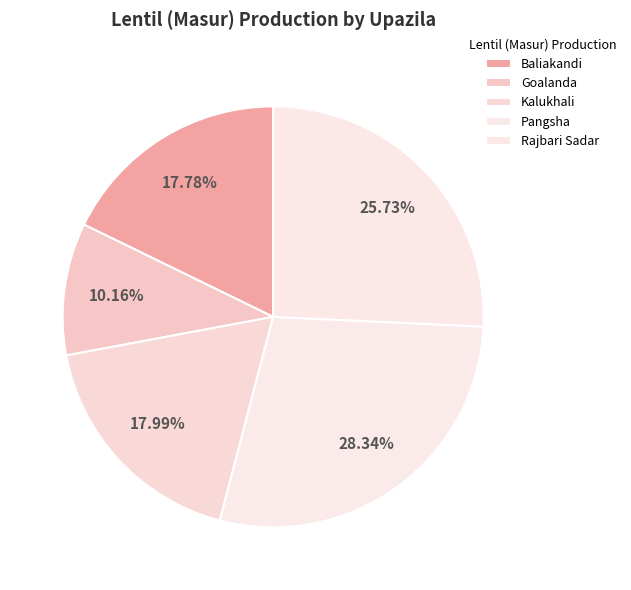

To the nearest percent, what is the combined percentage of Pangsha and Rajbari Sadar?

54%